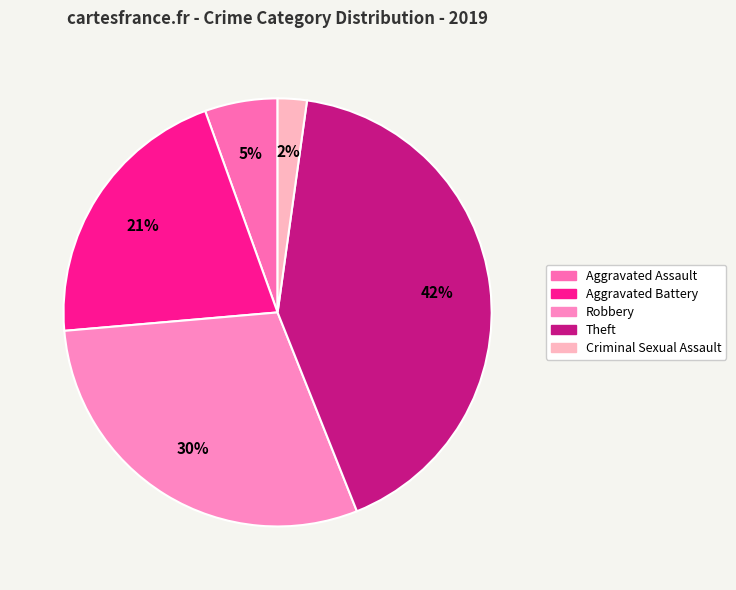

What percentage is the Aggravated Battery slice, to the nearest percent?

21%